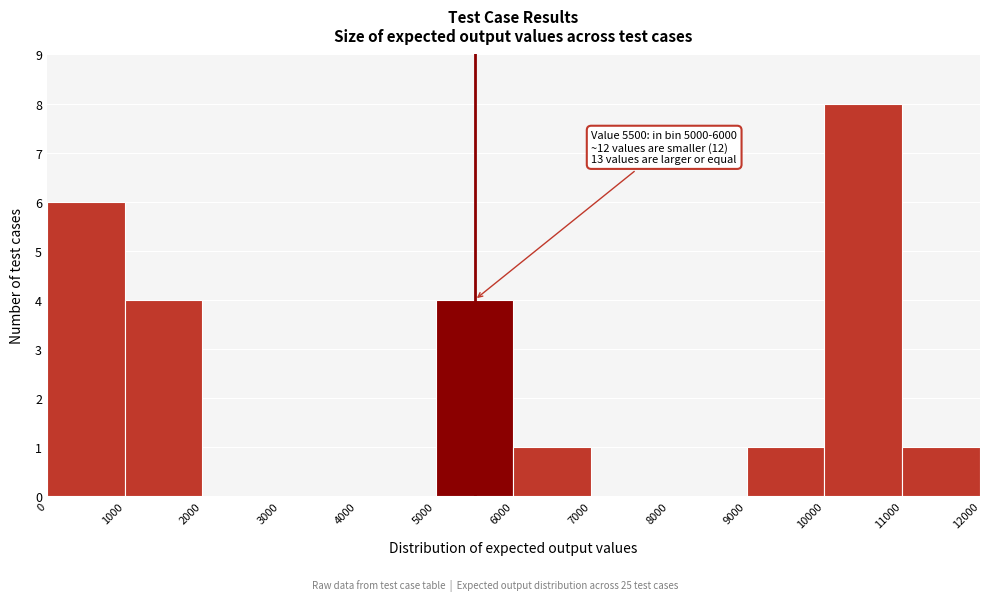

Which range on the x-axis has the tallest bar?

10000 to 11000